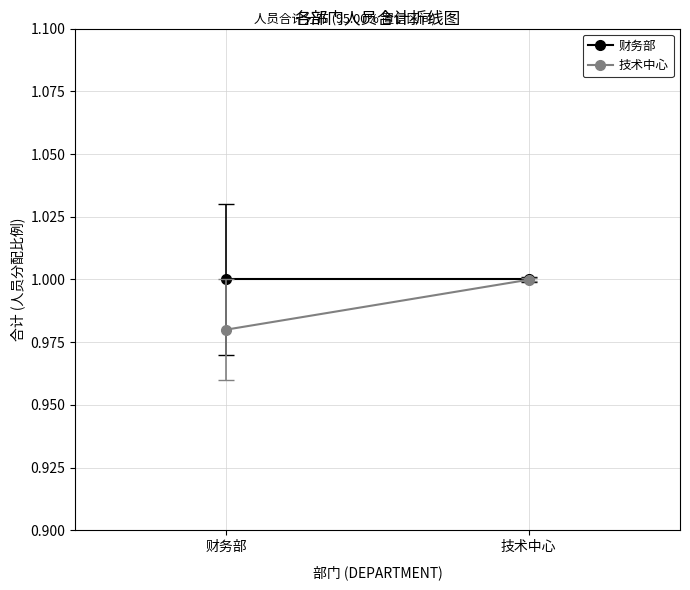

What is the label of the 2nd point from the left?

技术中心